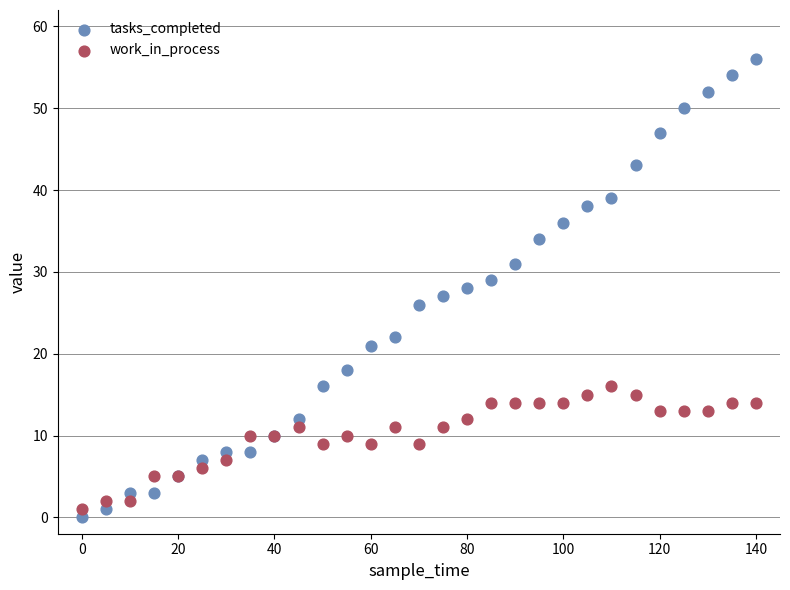

What are all the series names shown in the legend?

tasks_completed, work_in_process